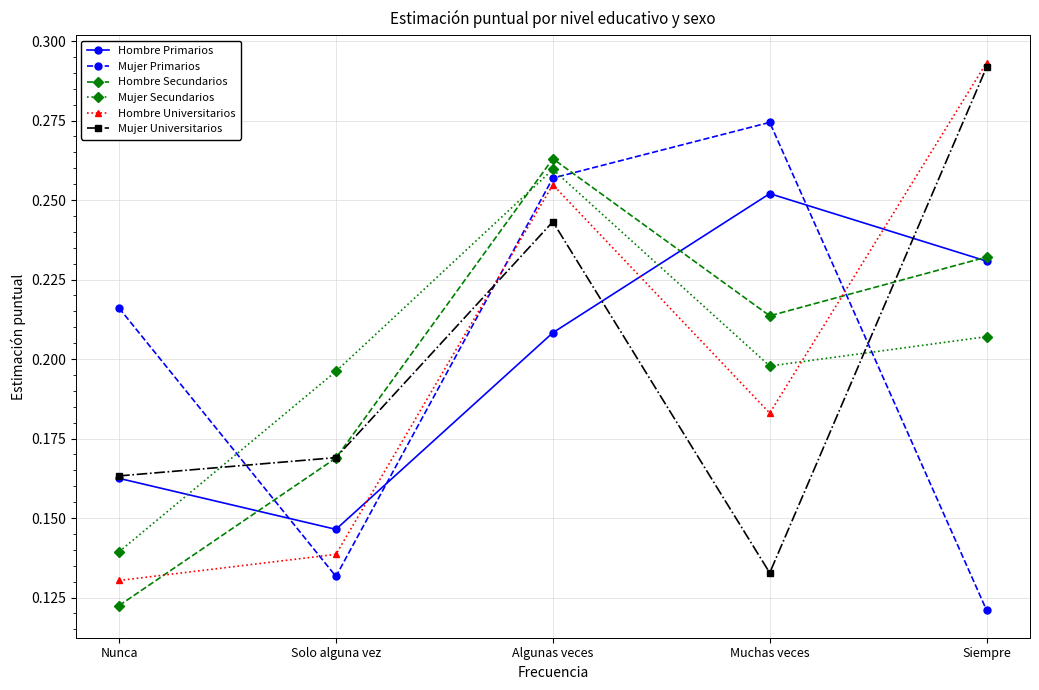

How many Hombre Secundarios values are between 0 and 1?

5